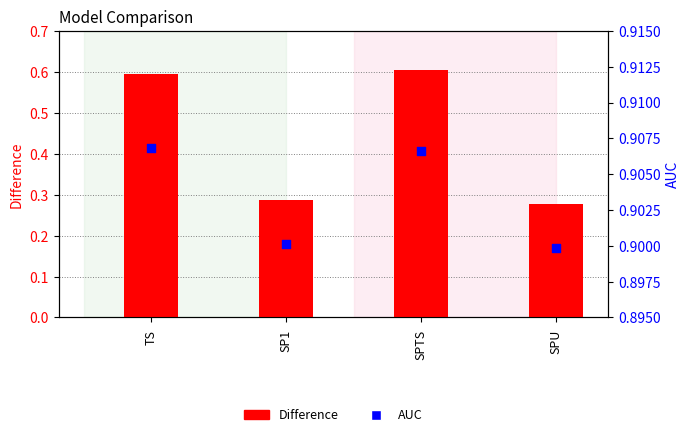

Which series contains the lowest Y value?

Difference